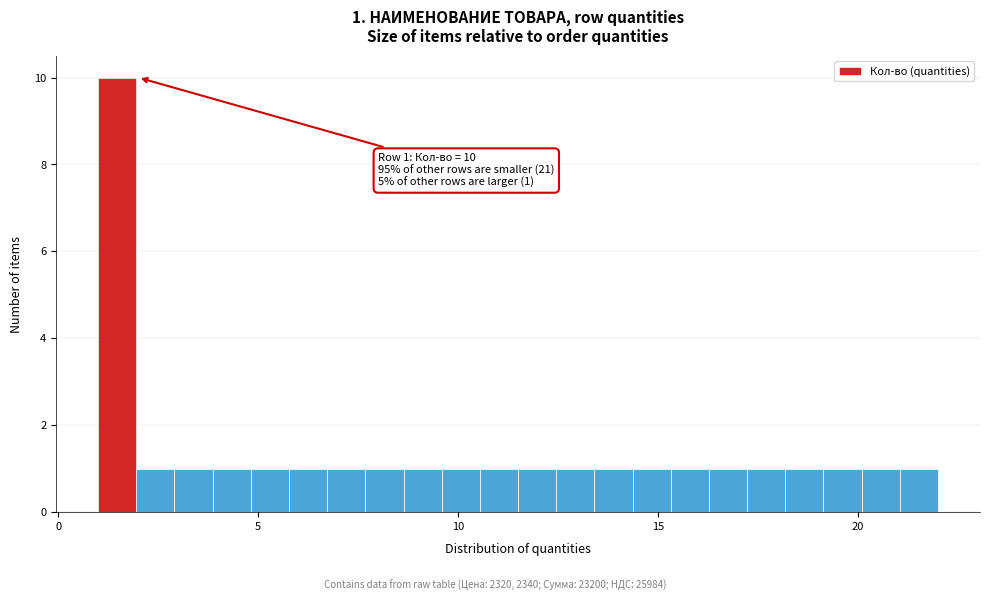

Around what value on the x-axis is the tallest bar? Give the approximate position of its centre, as read against the axis.

1.5